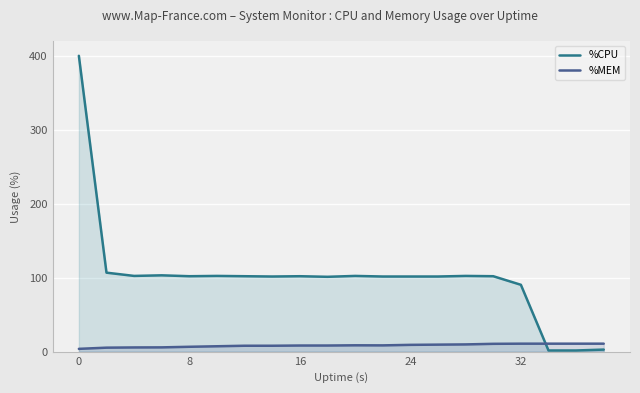

Rank the series by their average value, from highest to lowest.

%CPU, %MEM